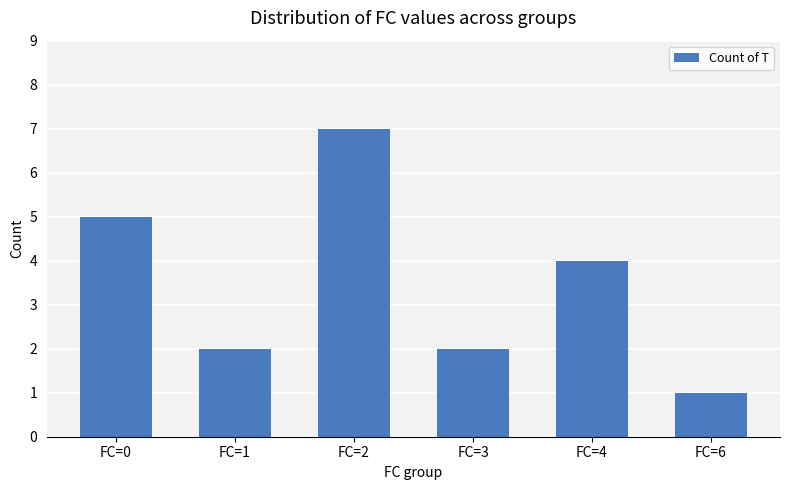

Does the chart contain any negative values?

No